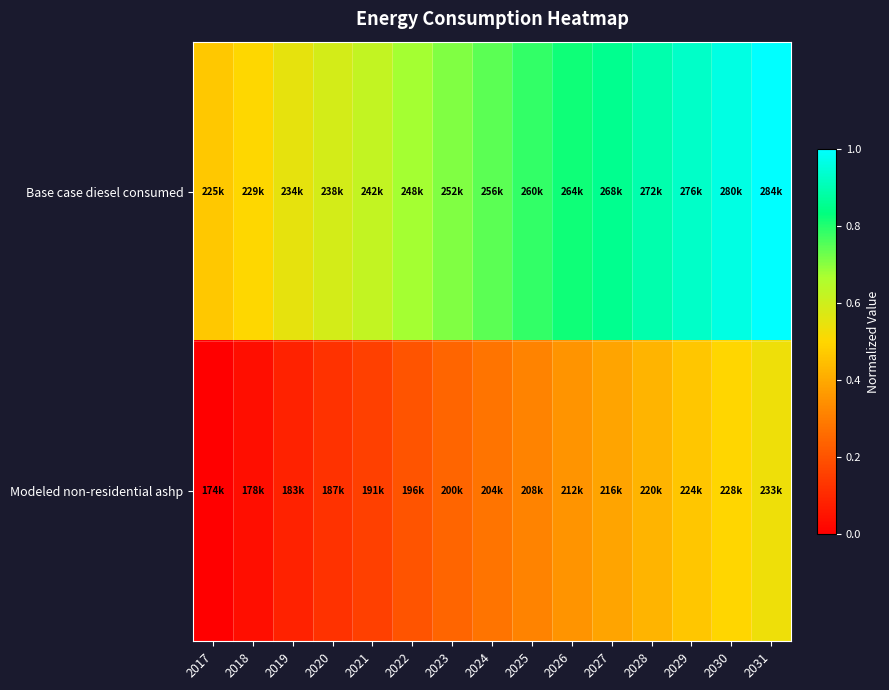

Rank the series at 2022 from highest to lowest value.

Base case diesel consumed, Modeled non-residential ashp